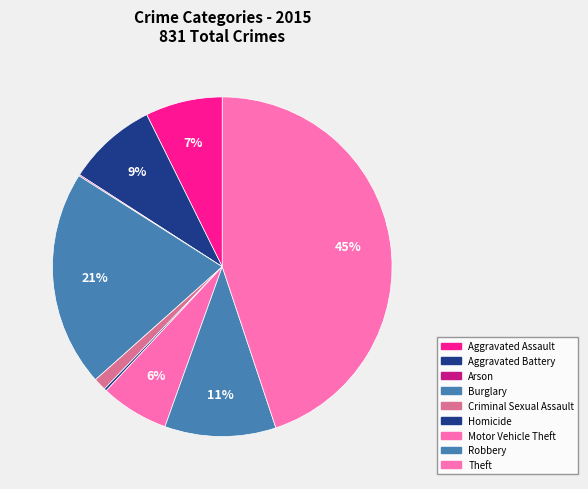

Between Aggravated Assault and Arson, which is larger?

Aggravated Assault